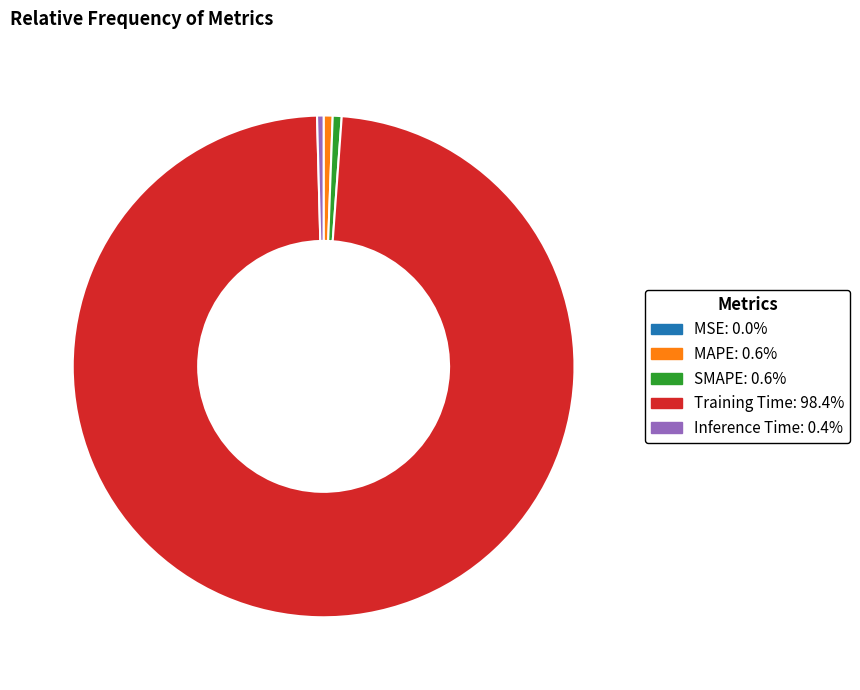

Which category accounts for the majority?

Training Time